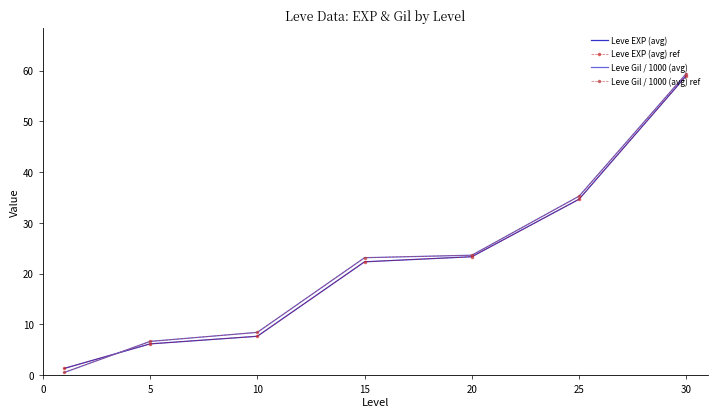

What is the value of the Leve Gil / 1000 (avg) point at the 1st from the left?

0.5